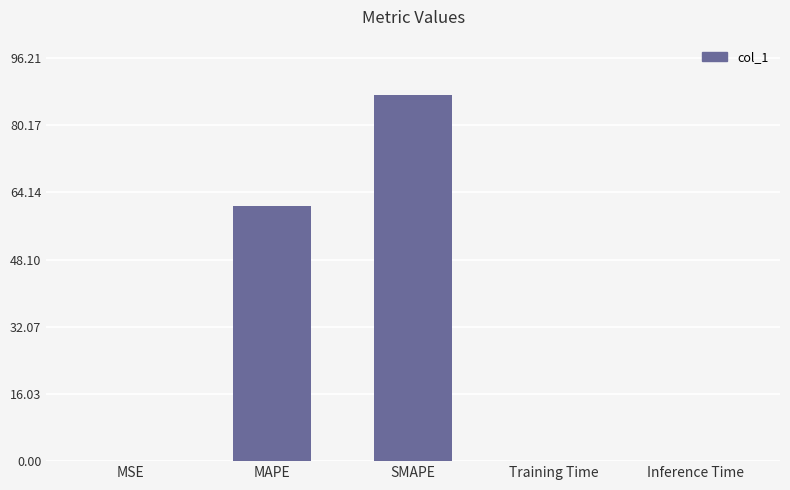

The chart shows a value of 87.5 at SMAPE. True or false?

True